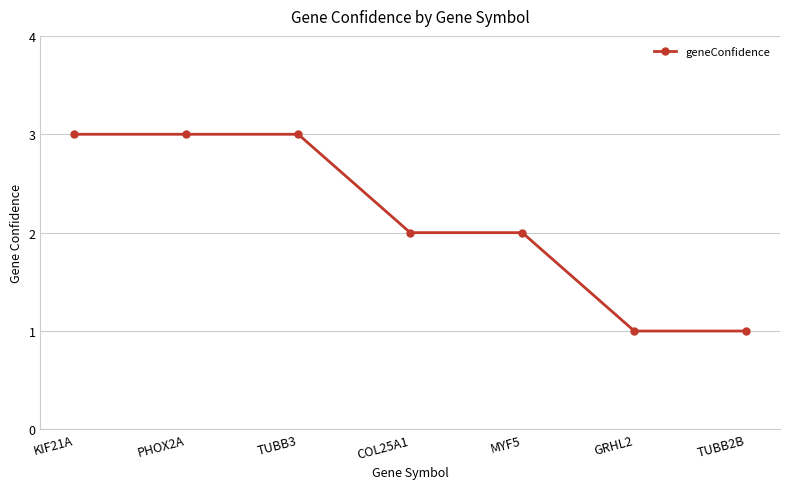

What is the value of the 3rd point from the left?

3